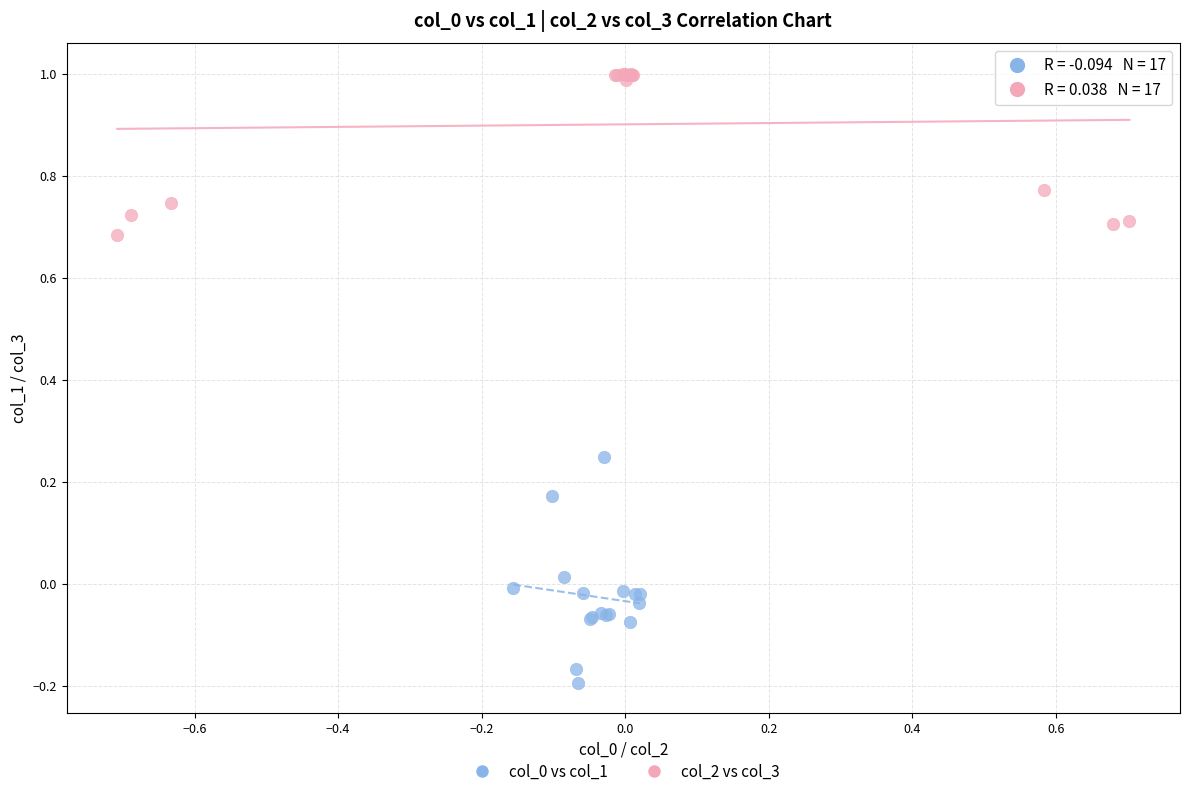

Which series reaches the maximum Y coordinate?

col_2 vs col_3